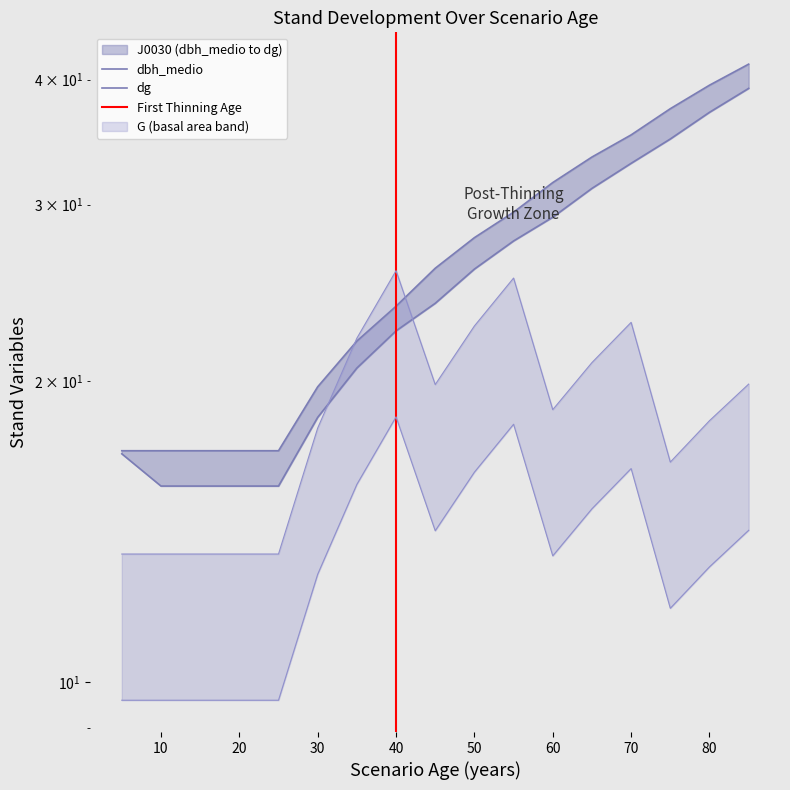

Reading left to right, what are all the values shown in this chart?

G: 9.6	9.6	9.6	9.6	9.6	12.8	15.8	18.4	14.2	16.2	18.1	13.4	14.9	16.3	11.8	13.0	14.2
dbh_medio: 16.9	15.7	15.7	15.7	15.7	18.4	20.6	22.4	23.9	25.9	27.6	29.1	31.1	33.0	34.9	37.1	39.2
dg: 17.0	17.0	17.0	17.0	17.0	19.7	21.9	23.8	25.9	27.8	29.5	31.6	33.5	35.2	37.4	39.5	41.5